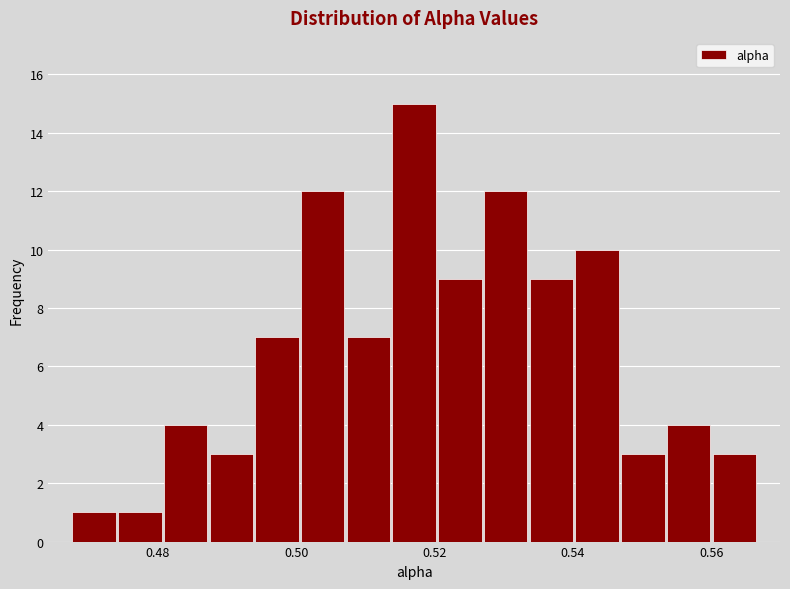

Read against the x-axis, roughly where is the centre of the tallest bar?

0.518